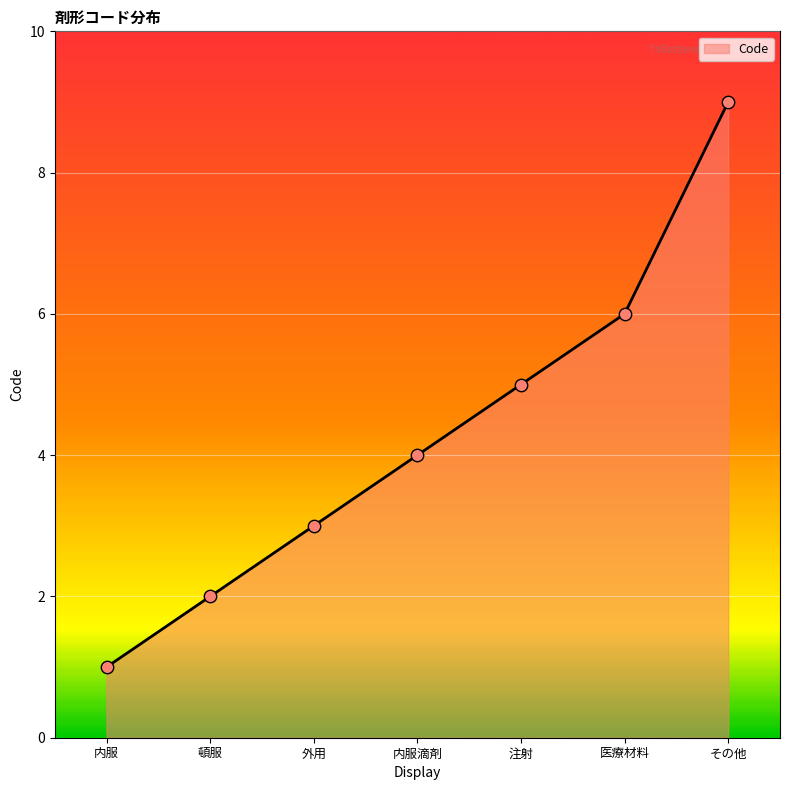

What is the ratio of the value at 医療材料 to the value at その他?

0.7